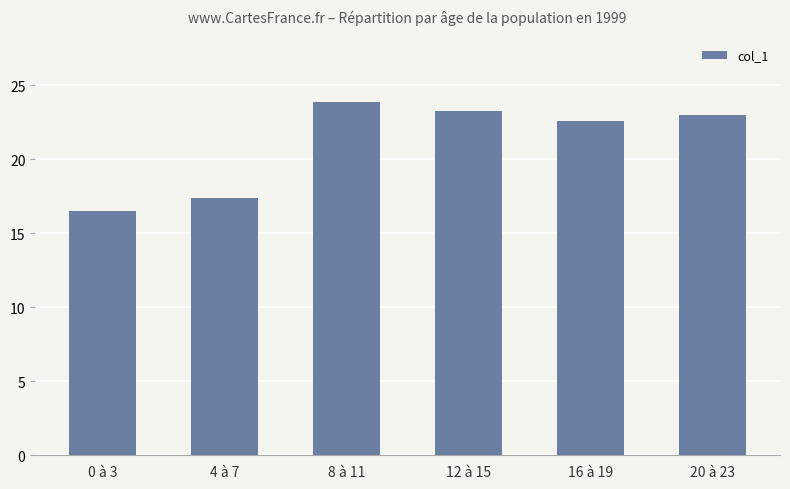

Read the value at 0 à 3.

16.5